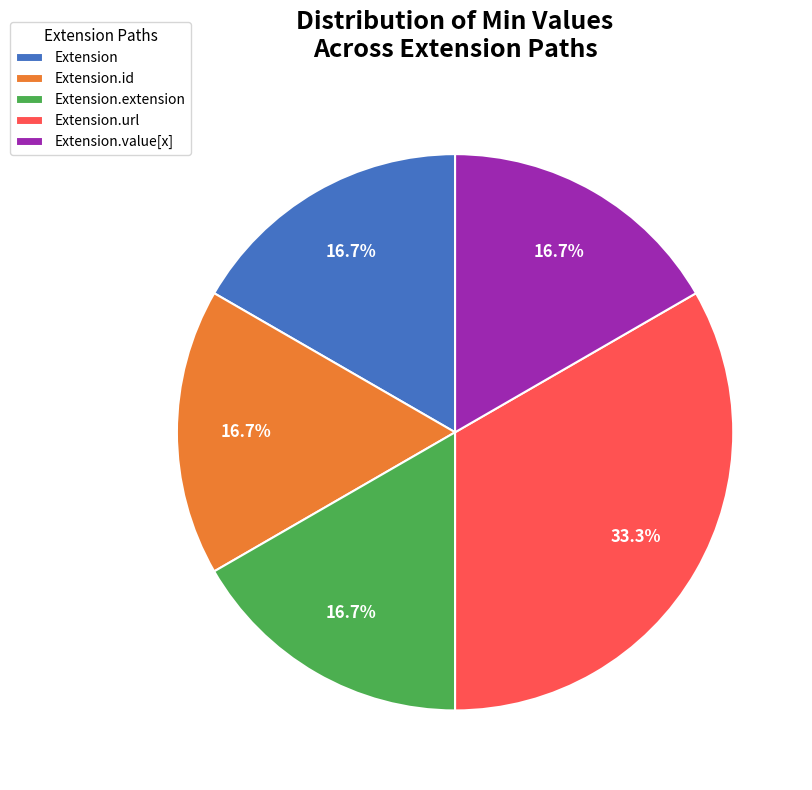

Which has a higher value, Extension.url or Extension?

Extension.url